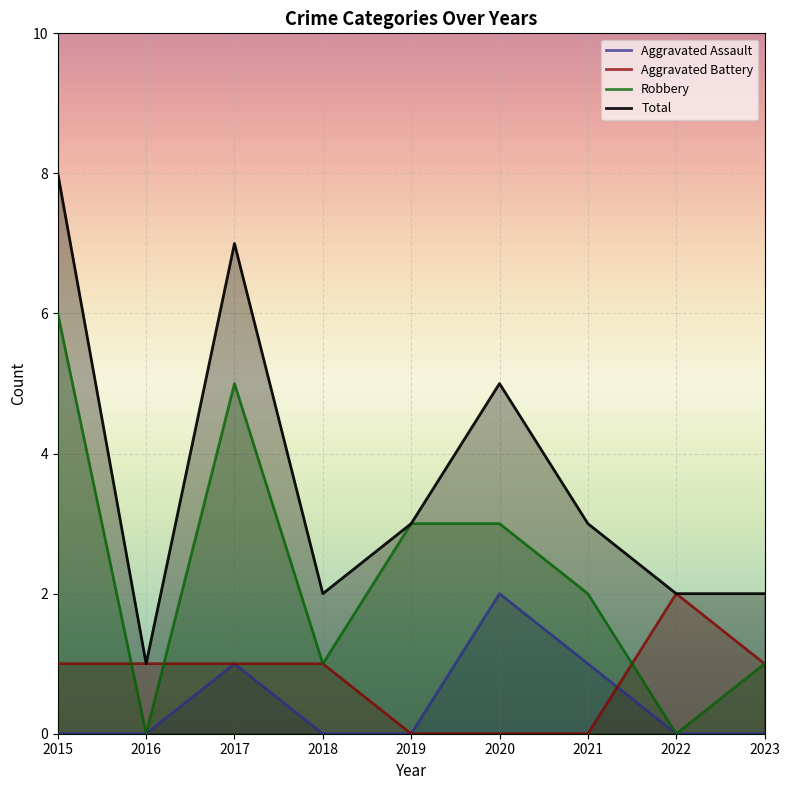

List the series in order of their peak value, highest first.

Total, Robbery, Aggravated Assault, Aggravated Battery